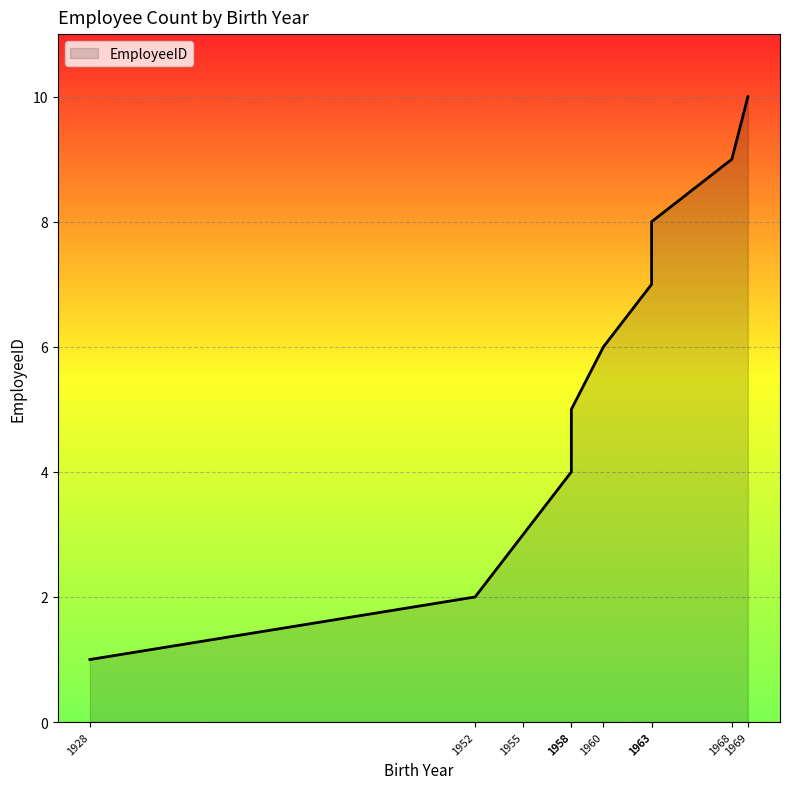

What is the difference between the values at 1968 and 1928?

8